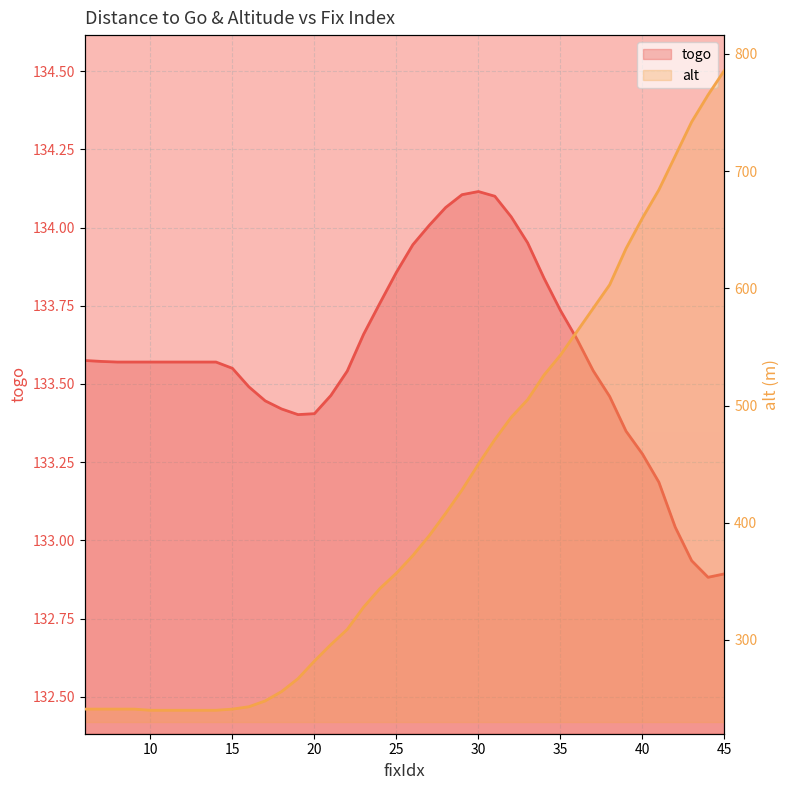

How many lines are shown in the chart?

2